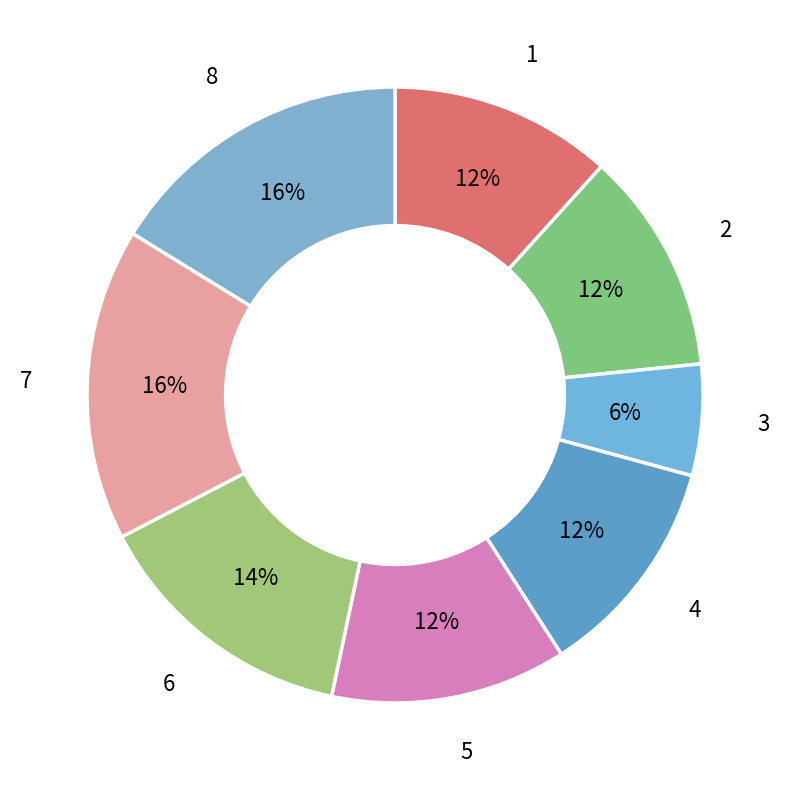

Between 3 and 7, which is larger?

7